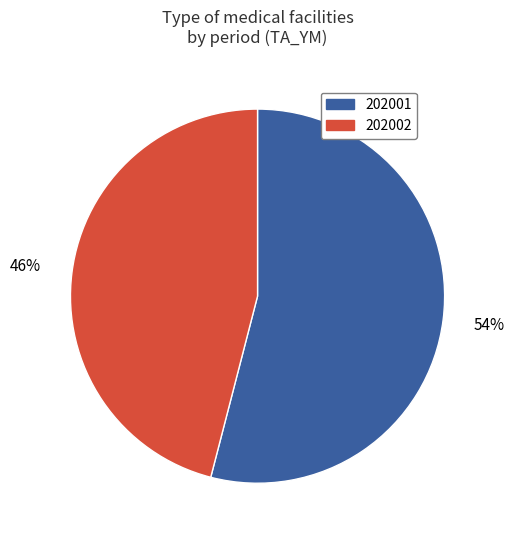

To the nearest percent, what is the difference between the largest and smallest slice percentages?

8%